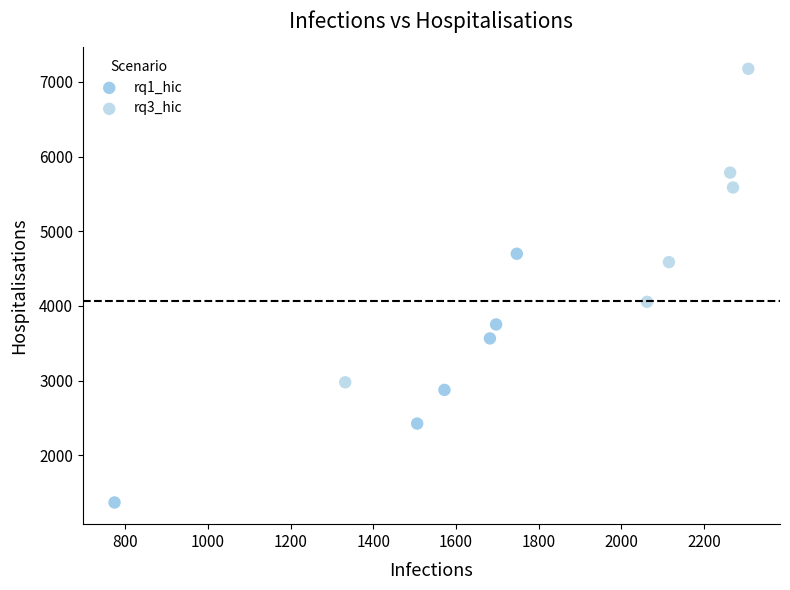

Which series contains the lowest Y value?

rq1_hic